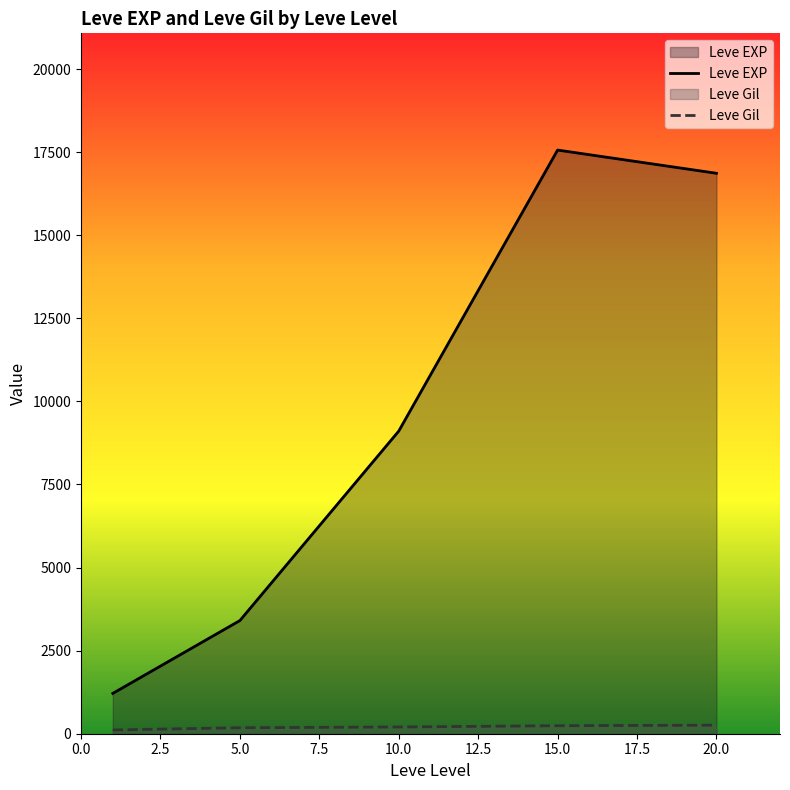

Is the value of Leve Gil at 5.0 greater than the value of Leve EXP at 10.0?

No